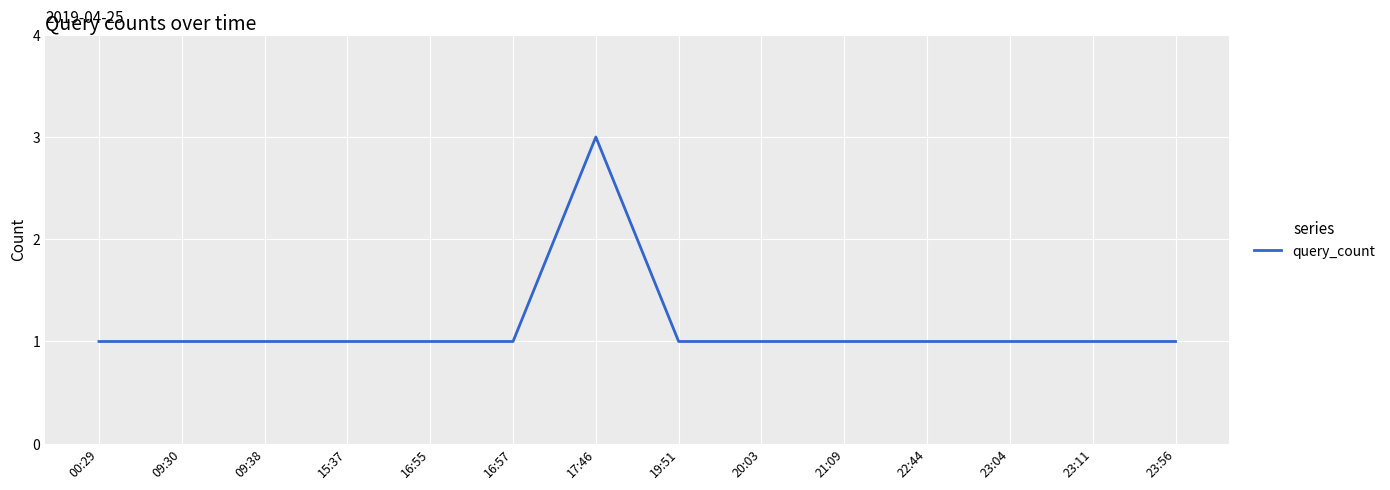

The chart shows a value of 0 at 16:55. True or false?

False